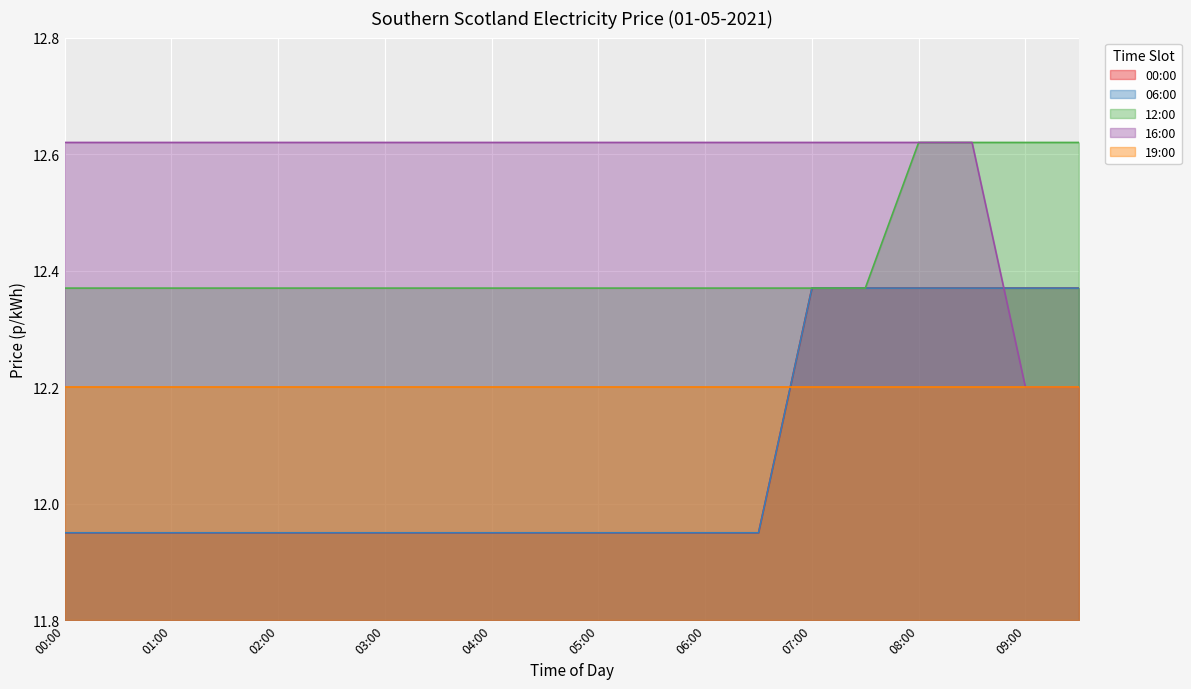

Does the chart display data point markers on the line(s)?

No